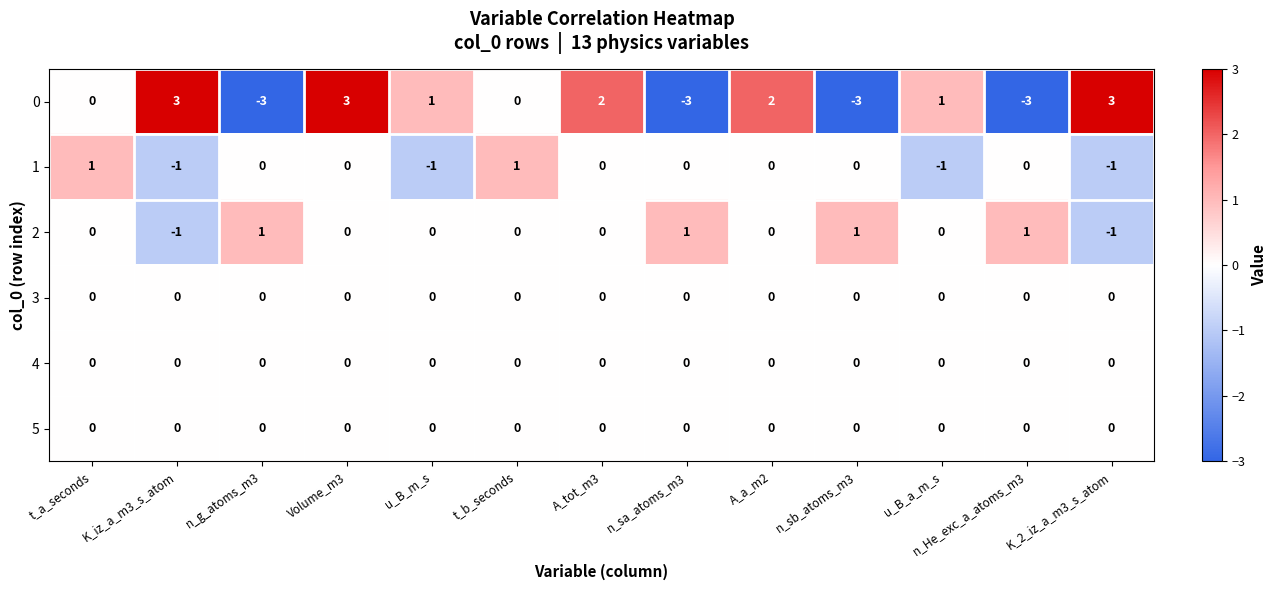

What is the minimum value shown in the chart?

-3